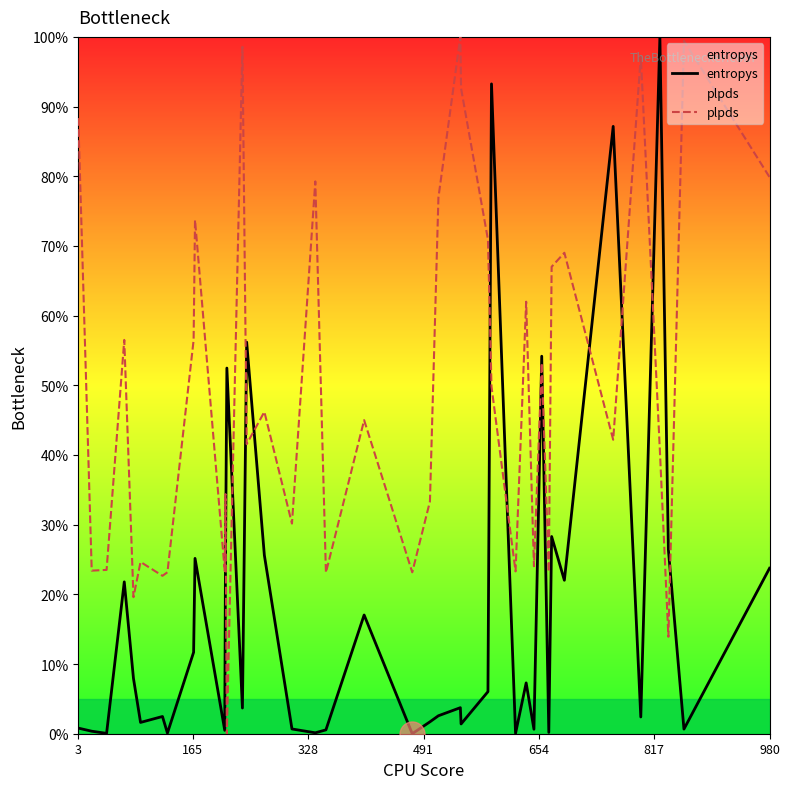

Is this an area chart (filled region under the line)?

No